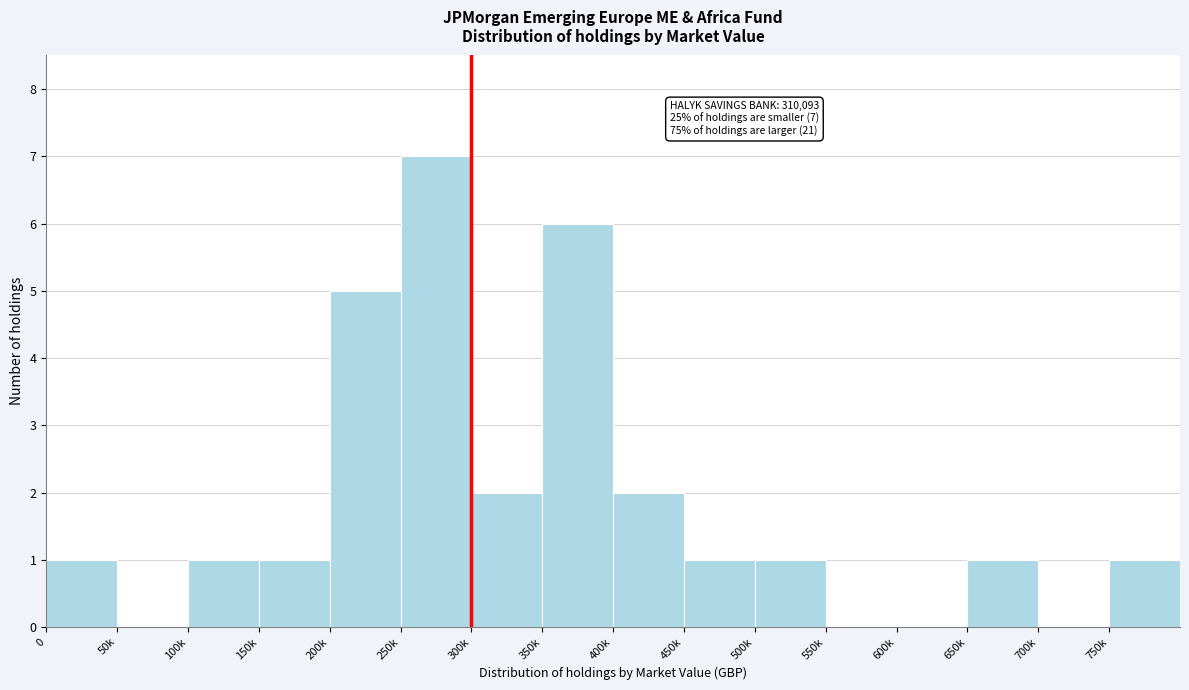

Reading left to right, what are all the values shown in this chart?

0=1	50k=0	100k=1	150k=1	200k=5	250k=7	300k=2	350k=6	400k=2	450k=1	500k=1	550k=0	600k=0	650k=1	700k=0	750k=1